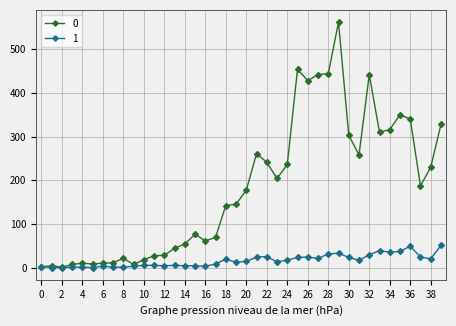

Rank the series by their maximum value, from highest to lowest.

0, 1